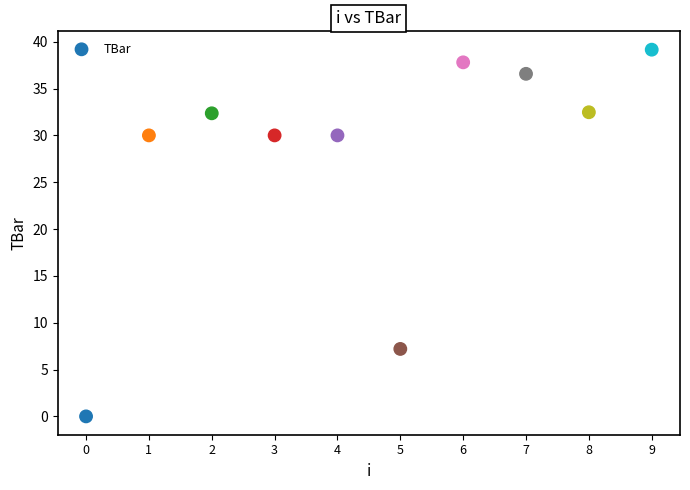

What is the average Y value?

27.6